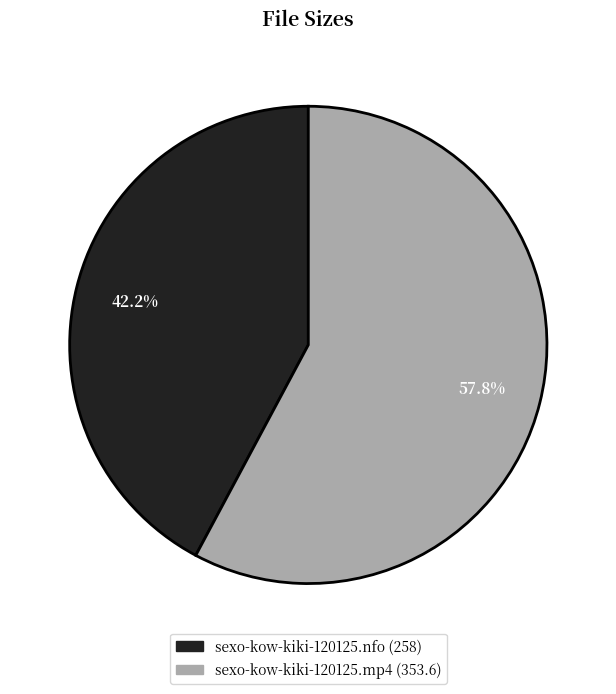

To the nearest percent, what is the average slice percentage?

50%